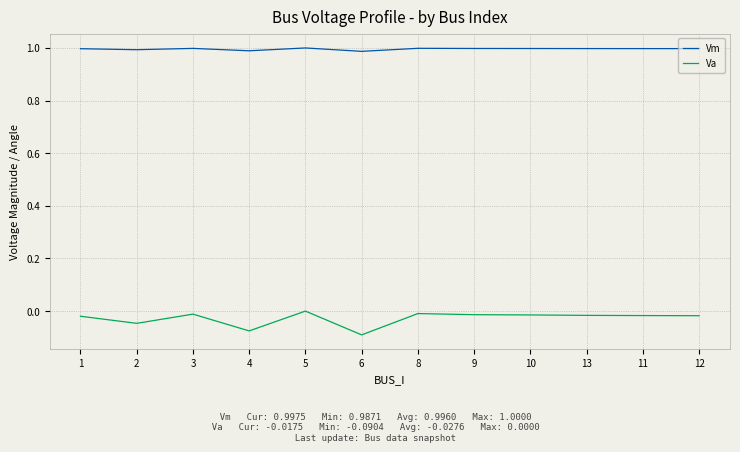

Rank the series by their average value, from lowest to highest.

Va, Vm